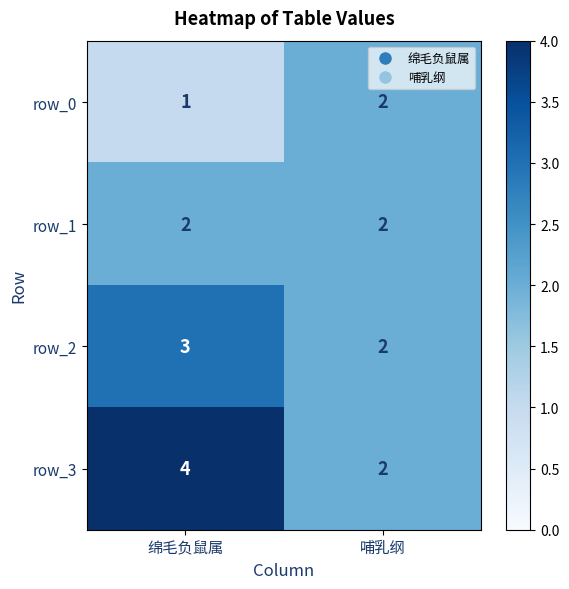

Read the row_3 value at 哺乳纲.

2